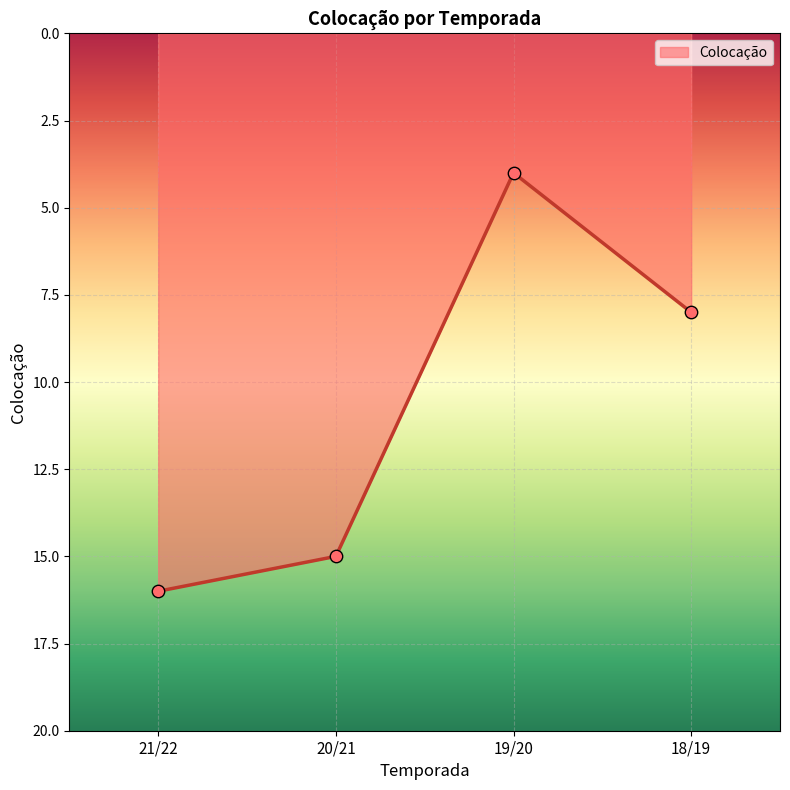

Between 20/21 and 21/22, which is larger?

21/22